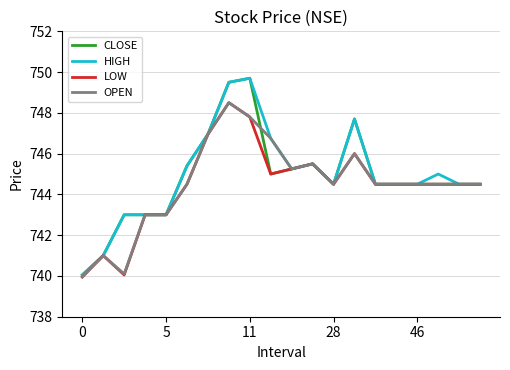

What is the maximum value for HIGH?

749.7